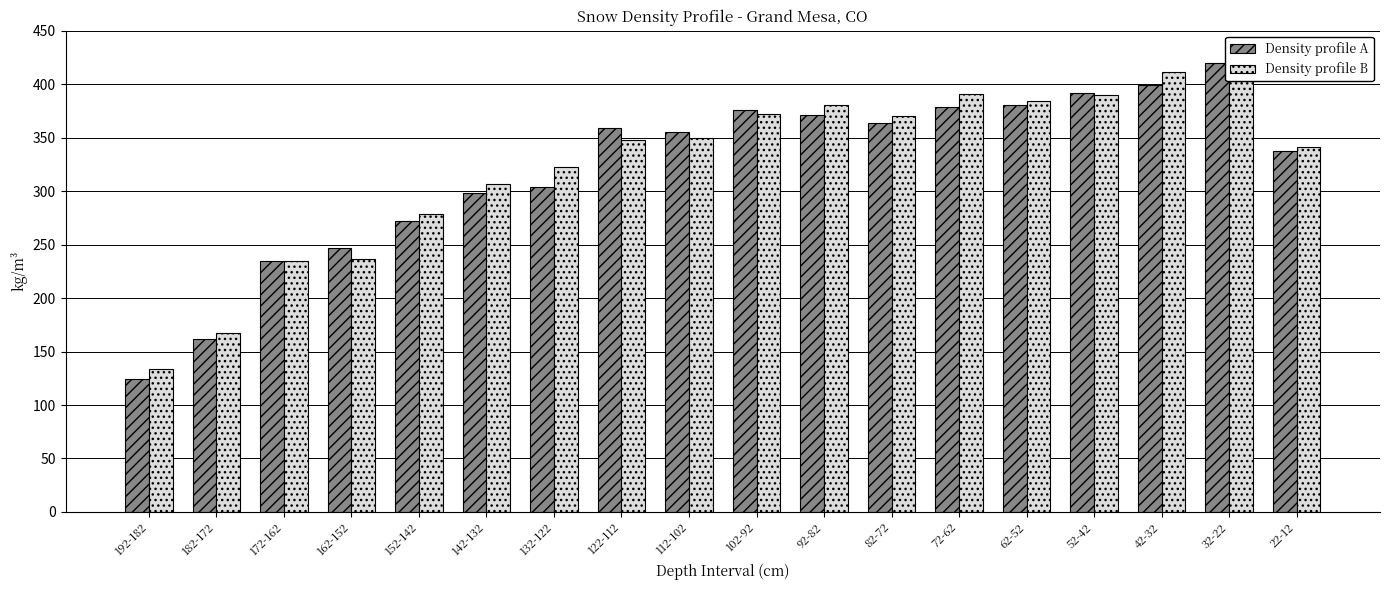

What is the difference between the highest and lowest values at 32-22?

6